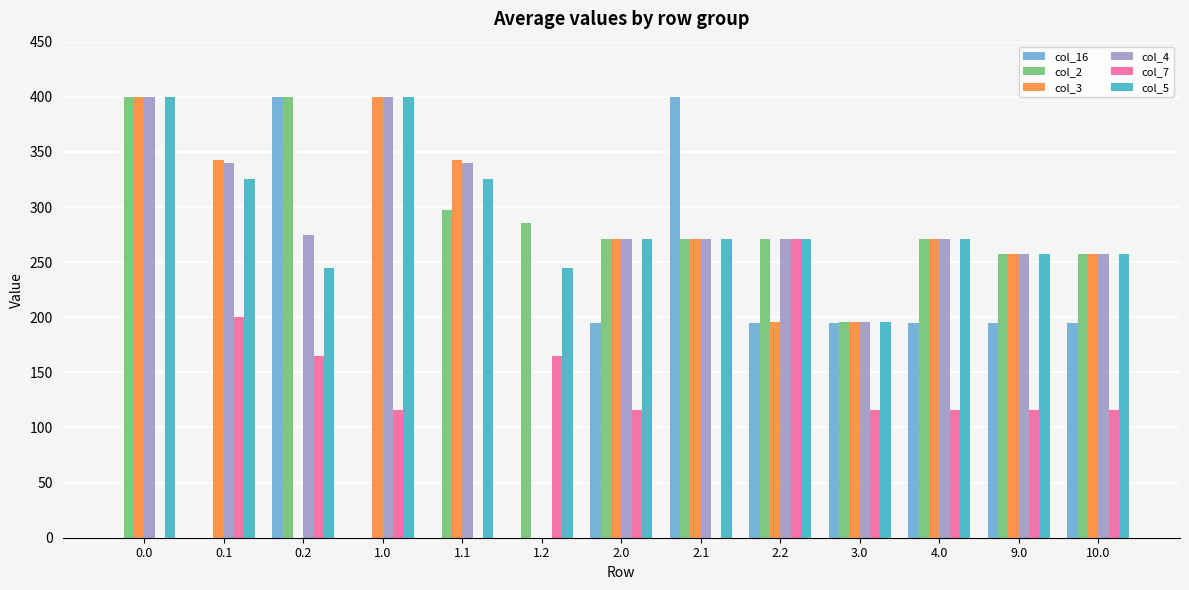

What is the highest value of the col_4 series?

400.0